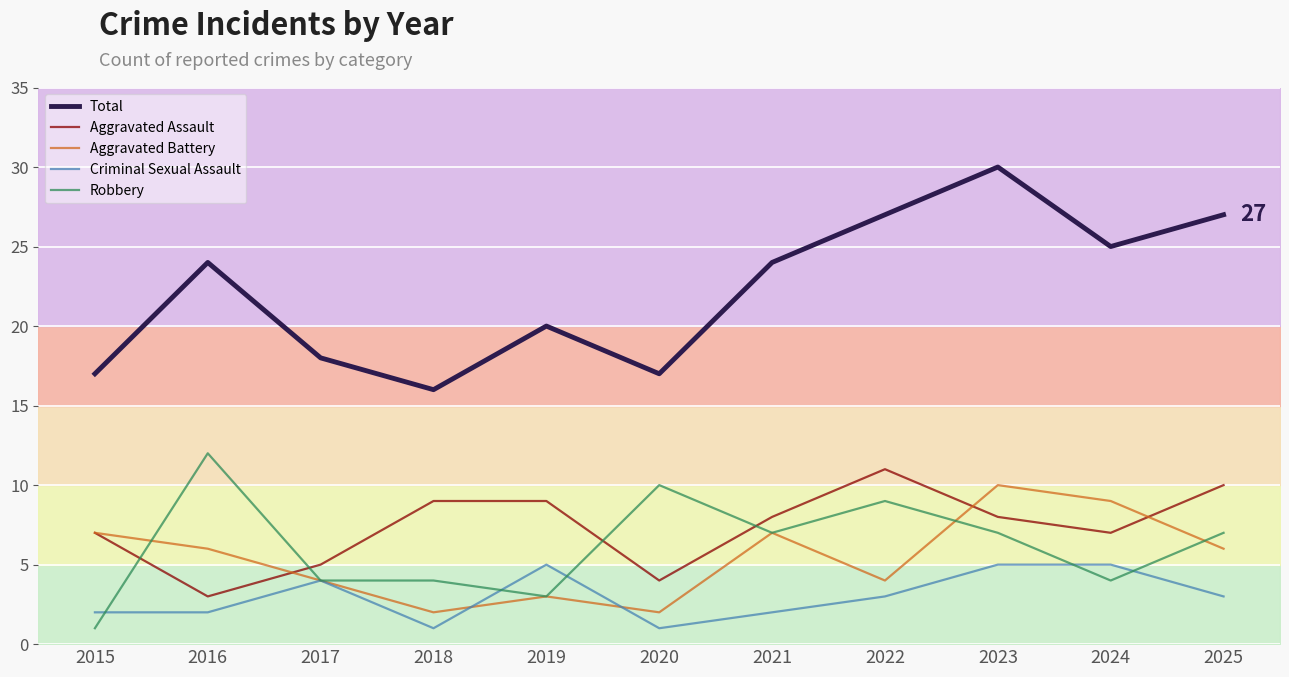

Which label corresponds to the smallest value in the chart?

2018